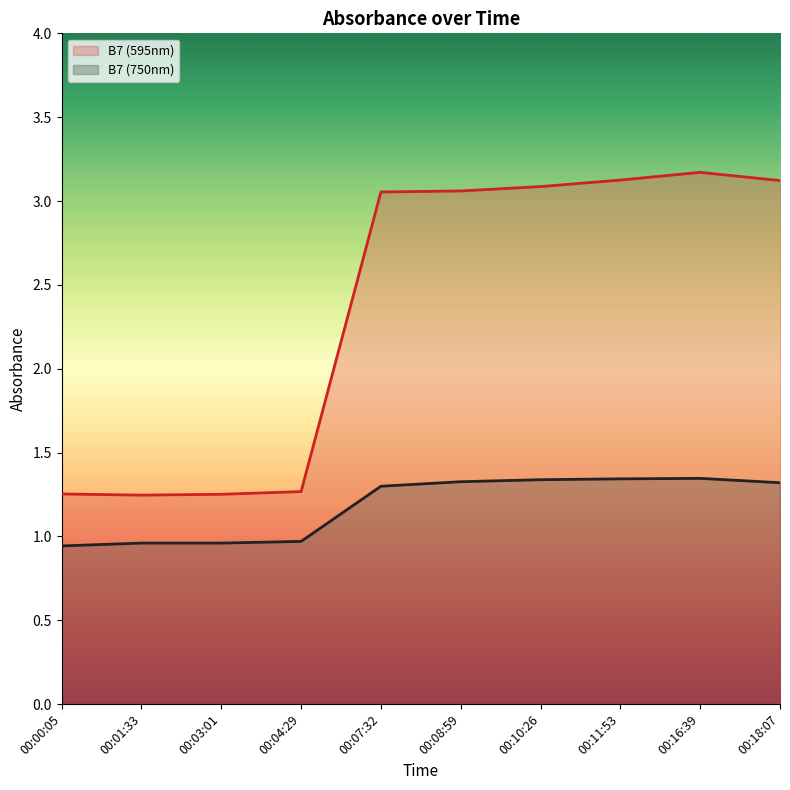

What is the label of the 7th point from the left?

00:10:26